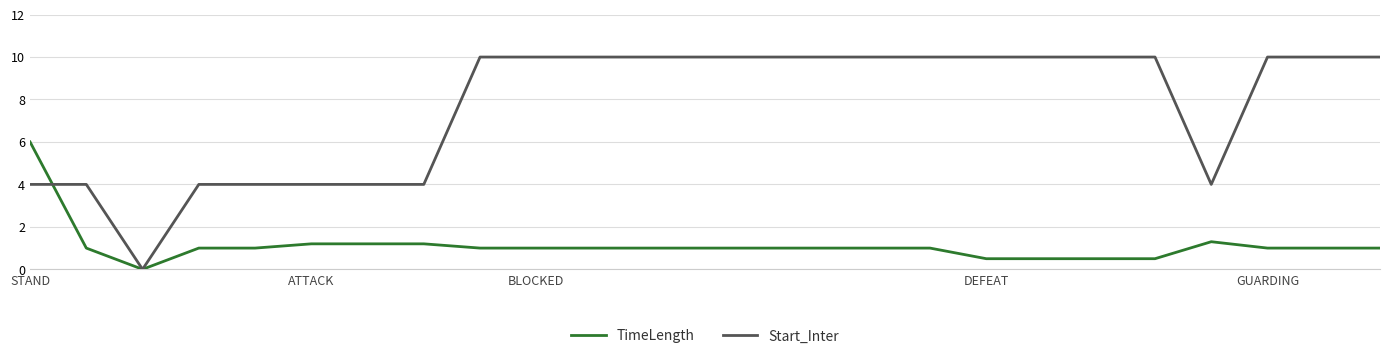

List the series in order of their overall mean, highest first.

Start_Inter, TimeLength